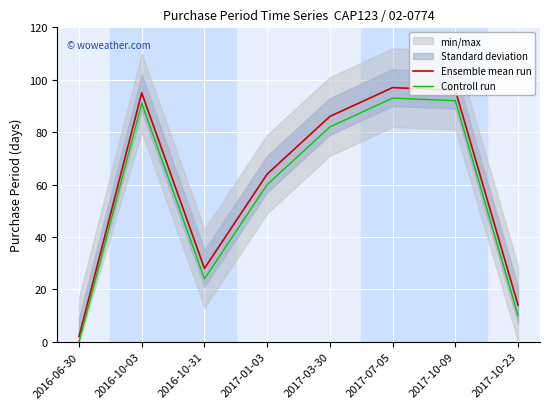

At which label does Controll run first exceed 82?

2016-10-03